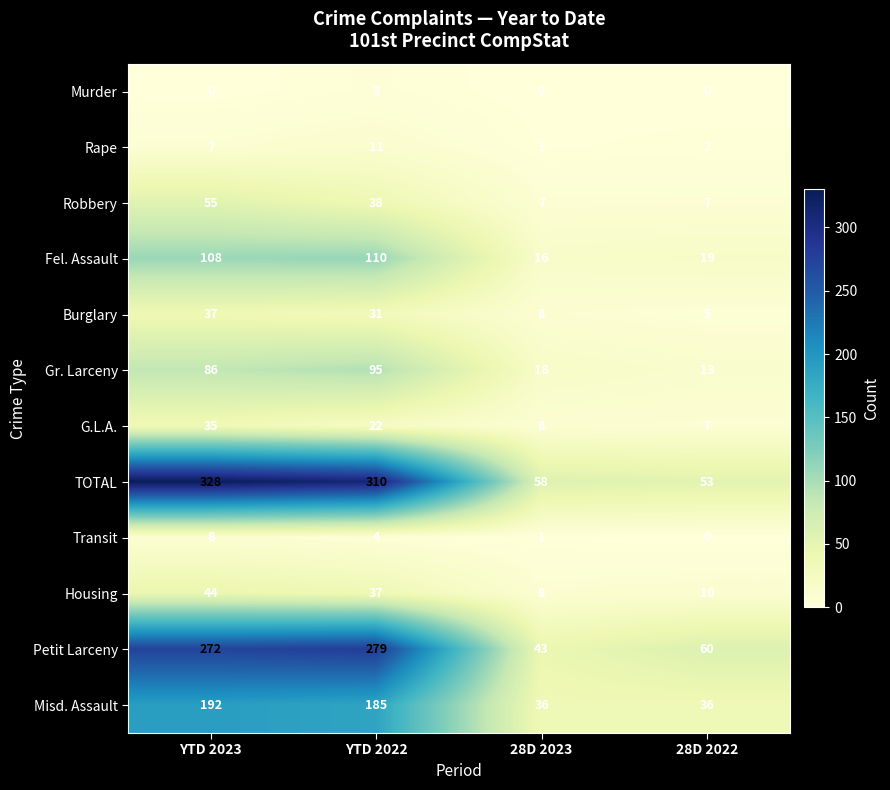

Is the value of Gr. Larceny at YTD 2022 greater than the value of Transit at 28D 2022?

Yes